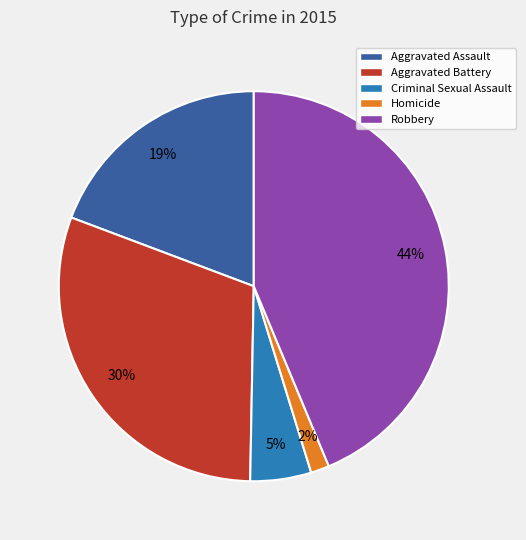

What percentage is the Aggravated Assault slice, to the nearest percent?

19%